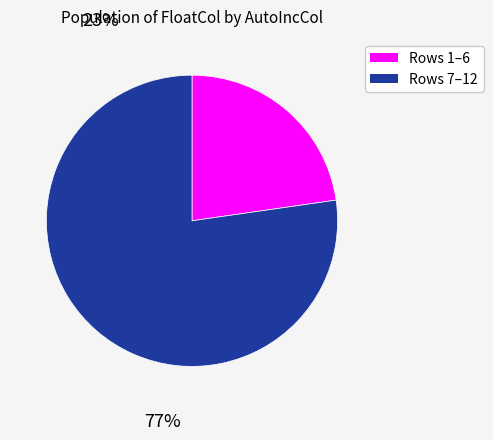

Does any single category account for the majority?

Yes